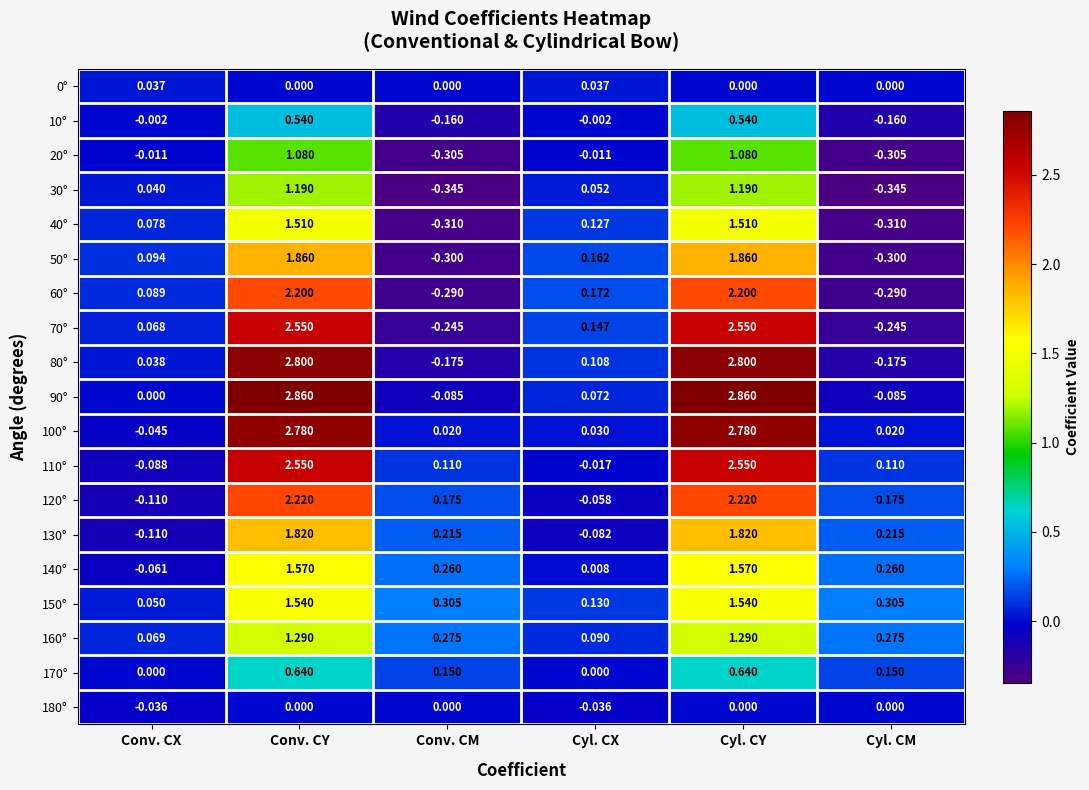

At which label is 40° closest to 0?

Conv. CX